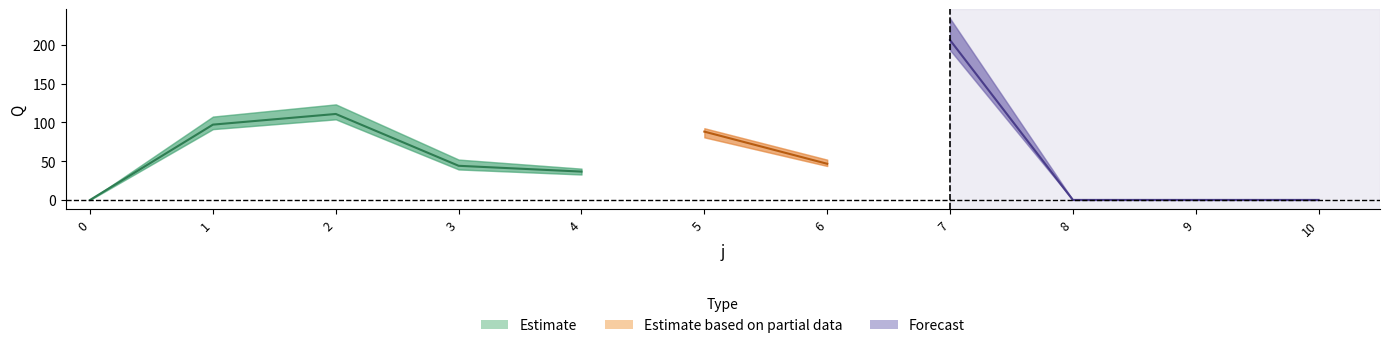

What is the sum of all s1 values?

597.1